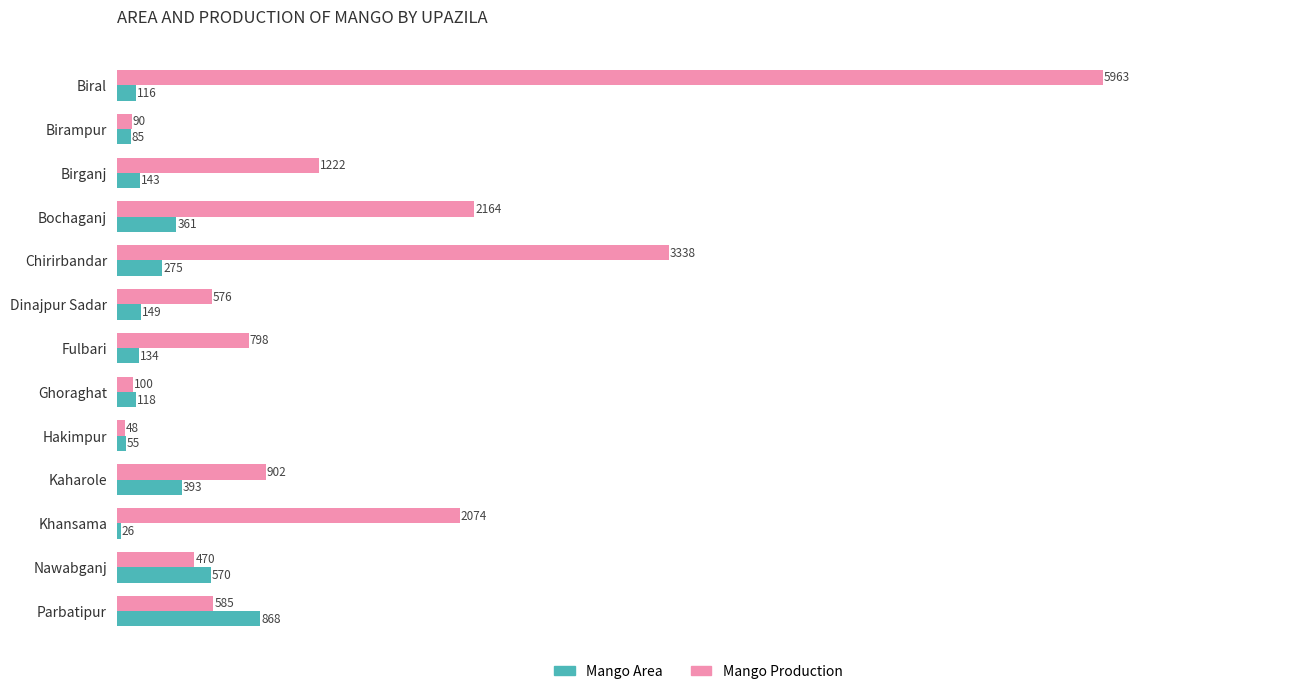

Rank the categories by Mango Area value from lowest to highest.

Khansama, Hakimpur, Birampur, Biral, Ghoraghat, Fulbari, Birganj, Dinajpur Sadar, Chirirbandar, Bochaganj, Kaharole, Nawabganj, Parbatipur